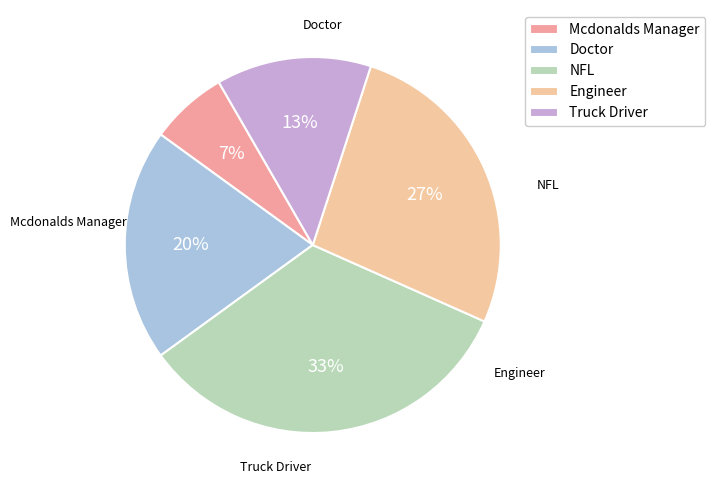

Is it true that Engineer is 33% of the pie?

False